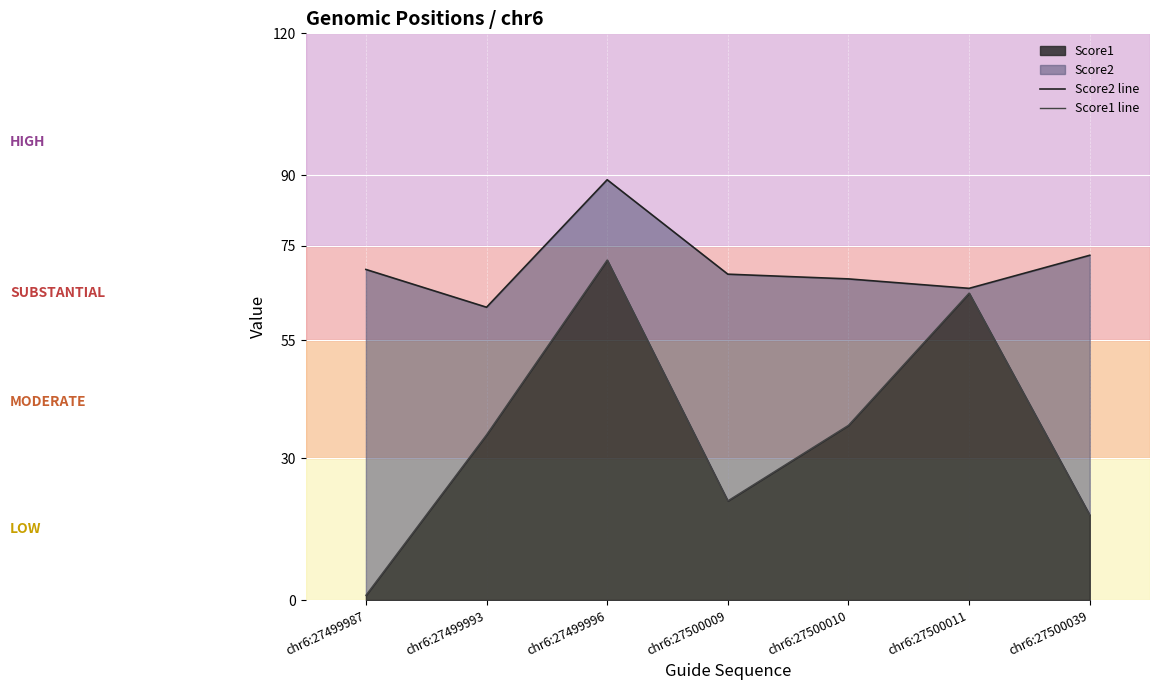

What is the total value across all series at chr6:27500039?

91